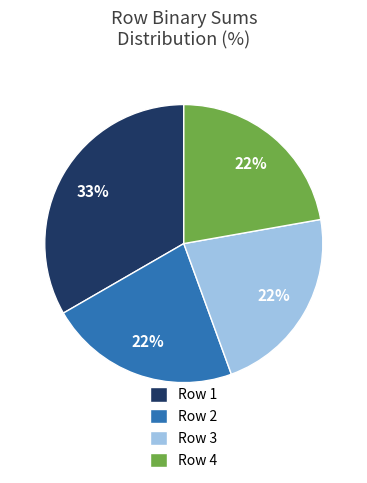

Between Row 2 and Row 1, which is larger?

Row 1